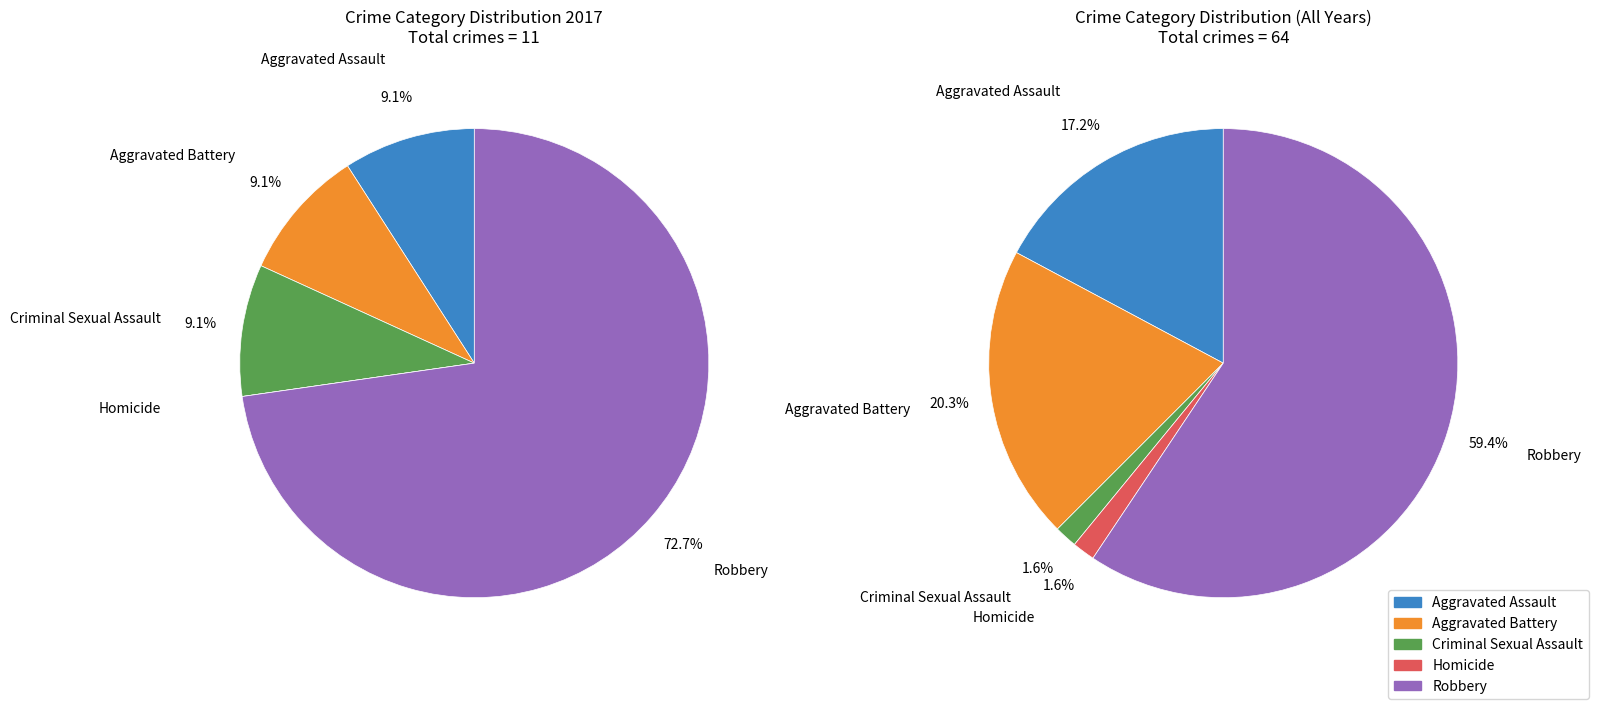

What is the ratio of the value at Robbery to the value at Aggravated Battery?

8.0